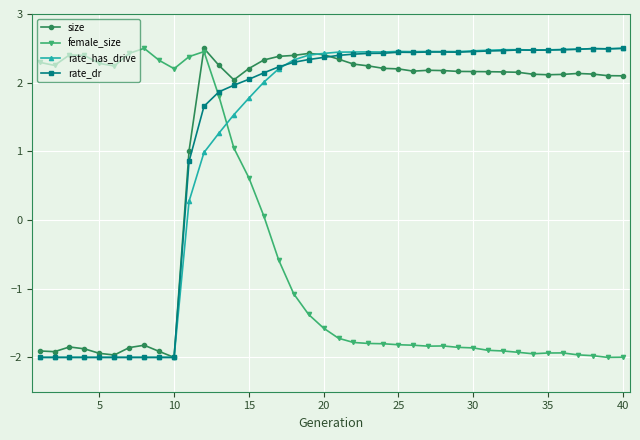

At how many categories does at least one series exceed 0?

40